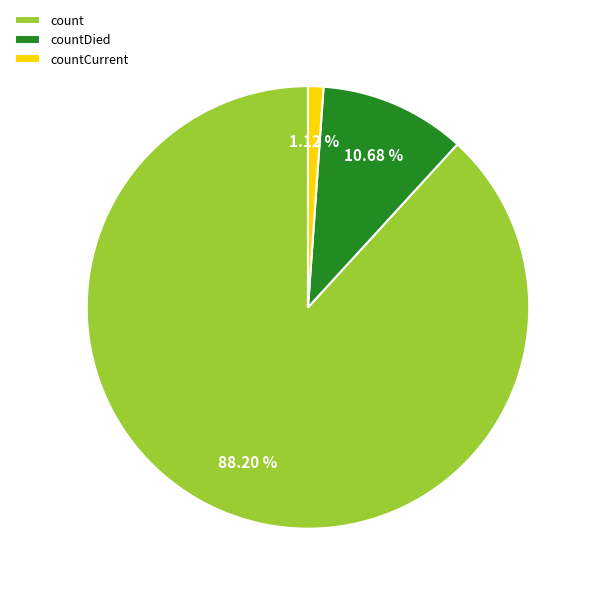

How many segments does this pie chart have?

3